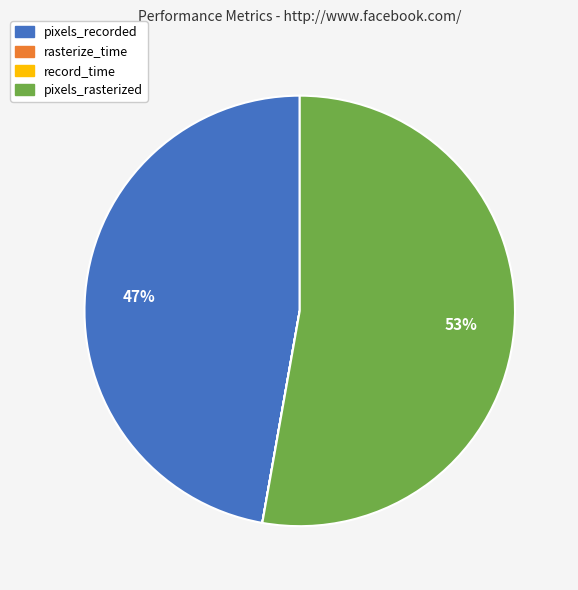

True or false: pixels_rasterized accounts for 53% of the total.

True